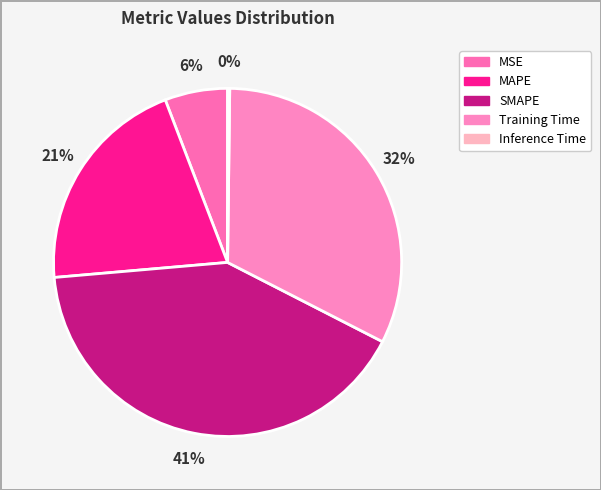

Which slice is the smallest?

Inference Time